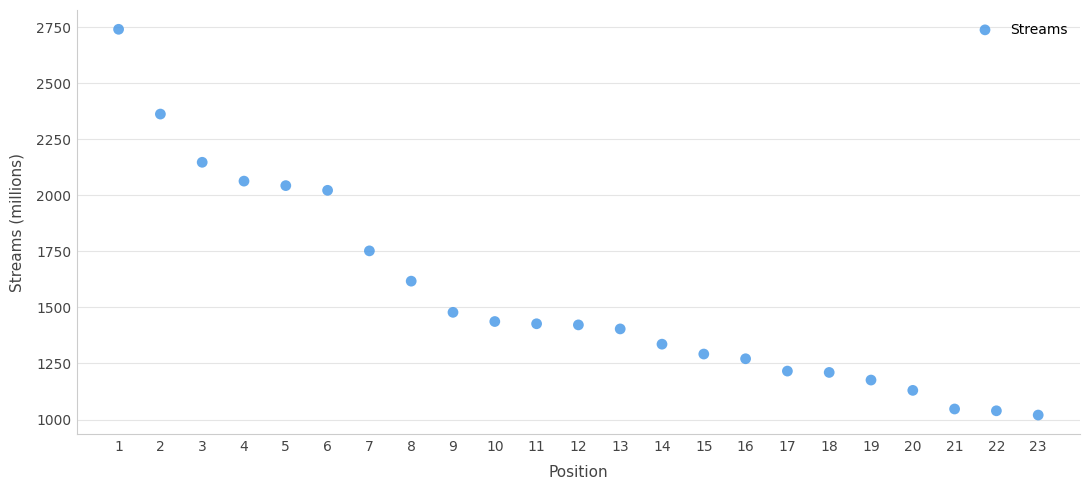

What is the range of X values (max minus min)?

22